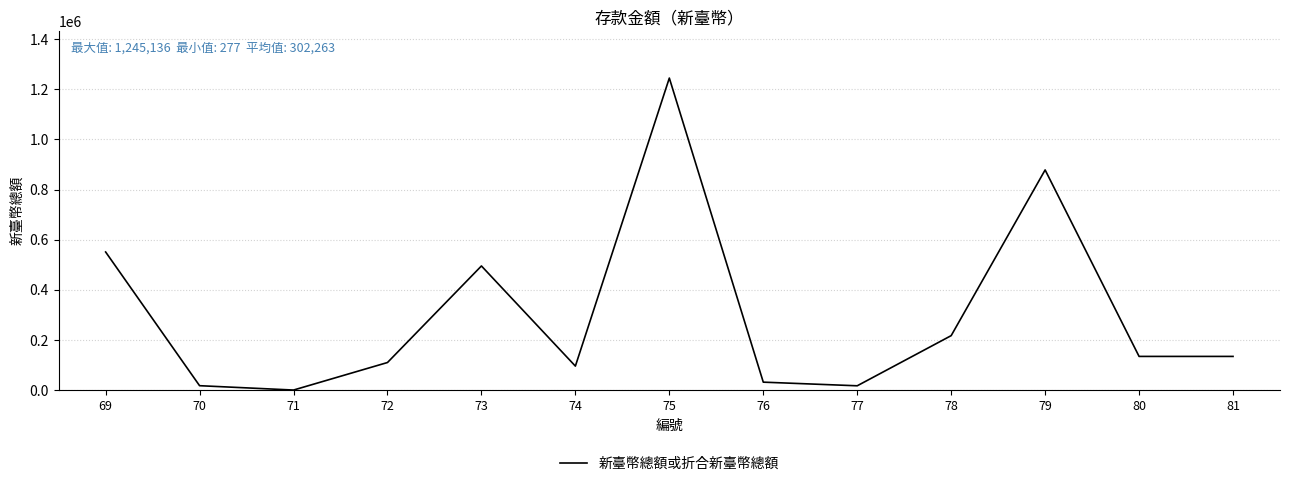

Where does the data first go above 134477?

69